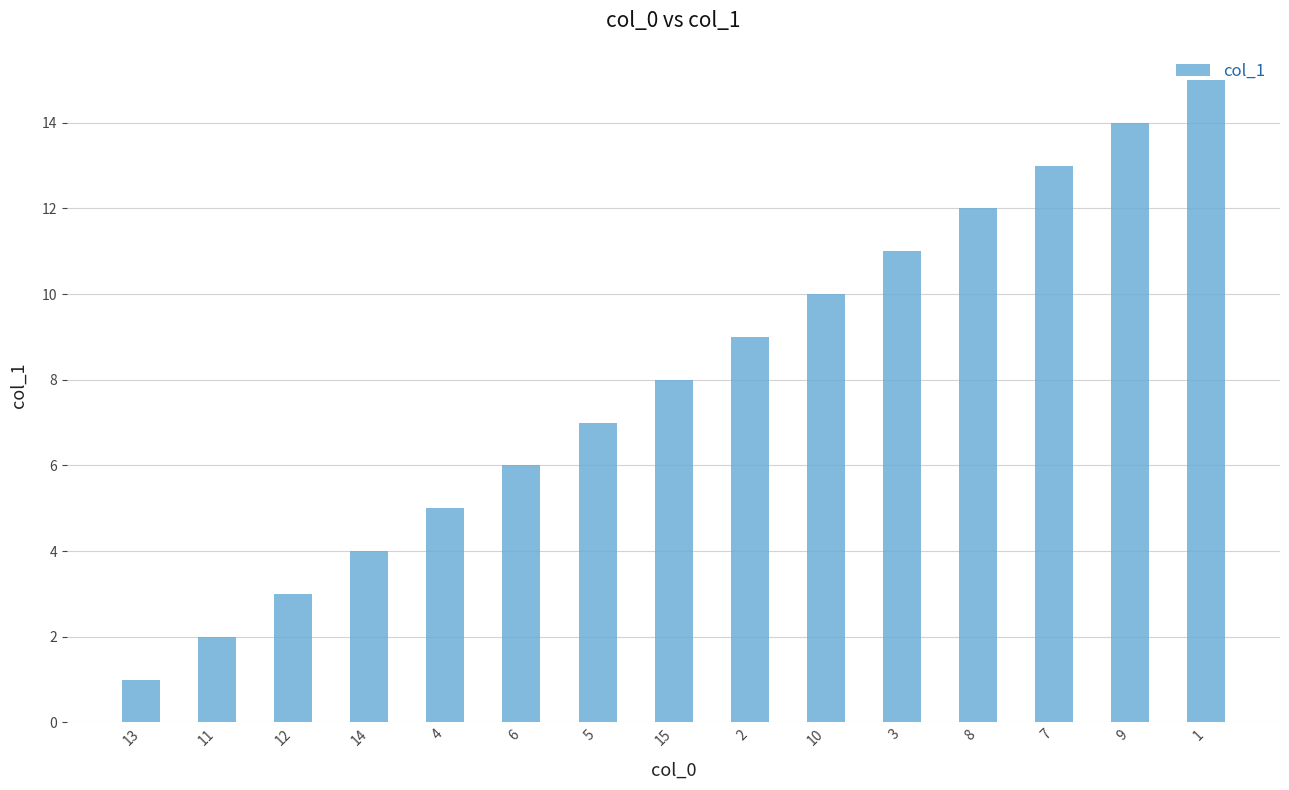

What is the value of the 2nd bar from the left?

2